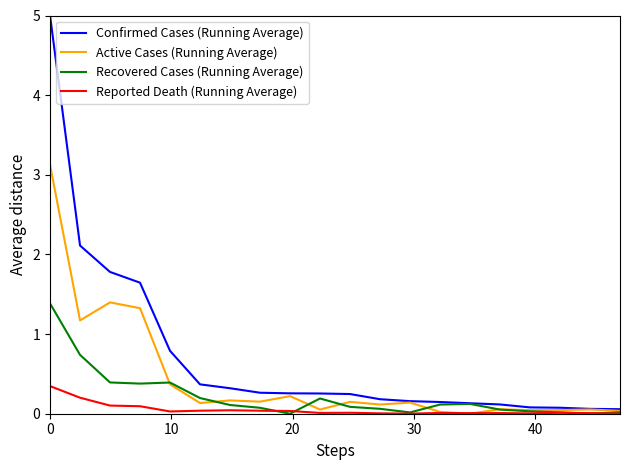

What is the highest value of the Reported Death (Running Average) series?

0.3